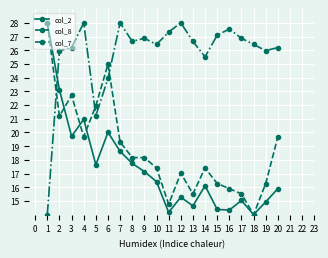

Is it true that col_7 equals 45.2 at 18?

False